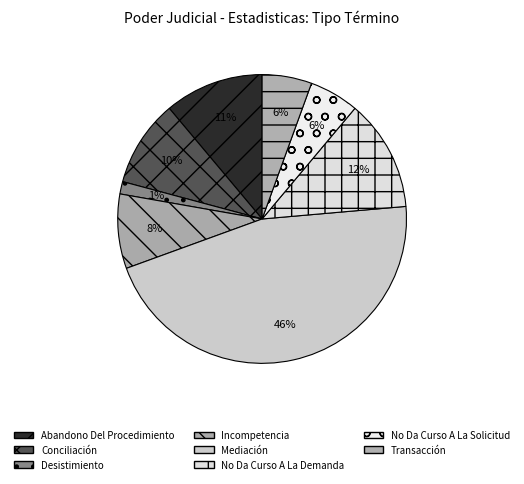

How many slices are in this pie chart?

8